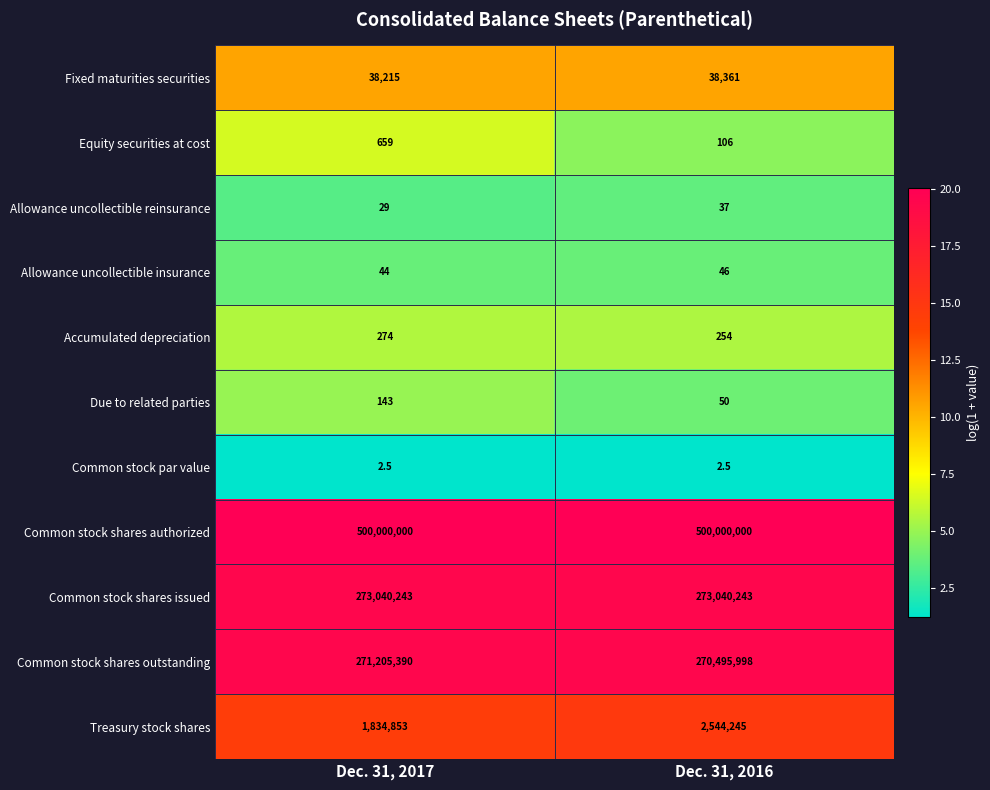

True or false: Treasury stock shares has a value of 1834853.0 at Dec. 31, 2017.

True